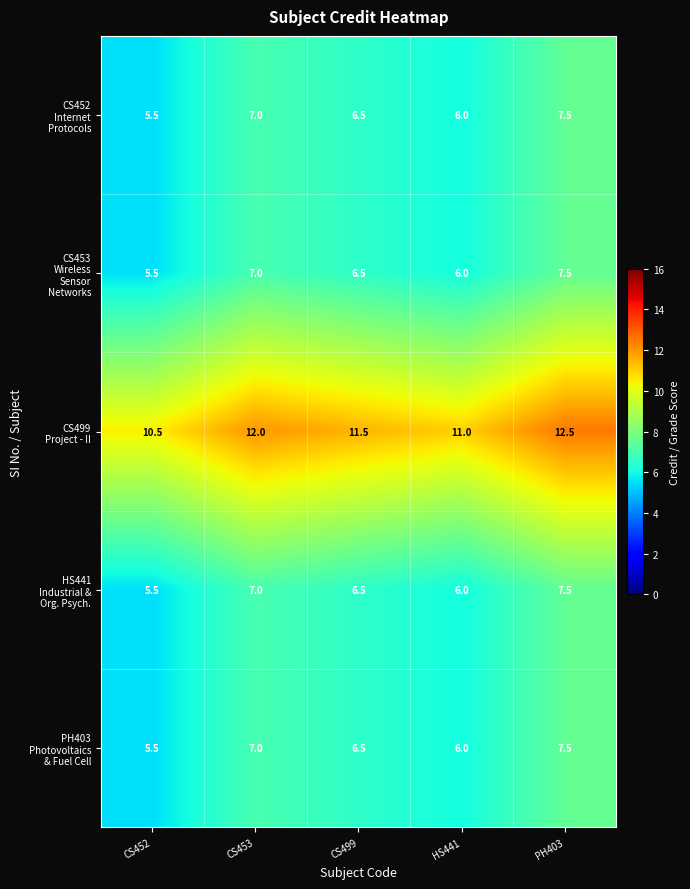

What is the maximum value shown in the chart?

12.5